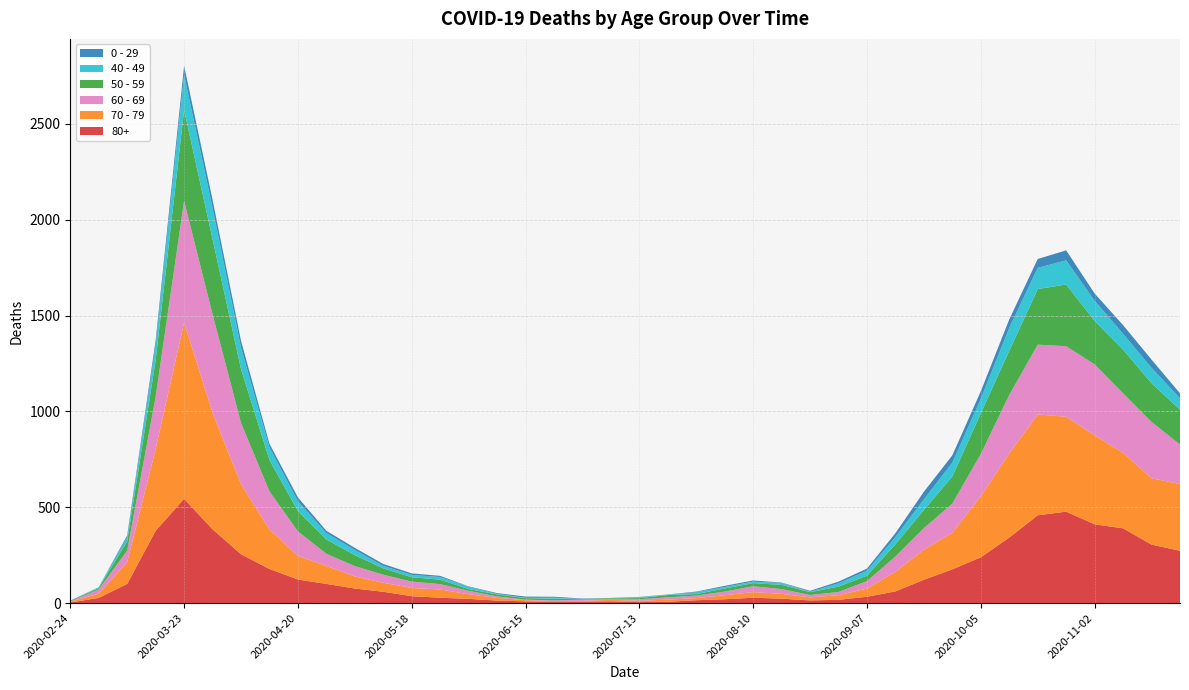

Reading left to right, what are all the values shown in this chart?

80+: 2020-02-24=3	2020-03-02=27	2020-03-09=100	2020-03-16=377	2020-03-23=544	2020-03-30=385	2020-04-06=255	2020-04-13=178	2020-04-20=123	2020-04-27=100	2020-05-04=76	2020-05-11=59	2020-05-18=36	2020-05-25=28	2020-06-01=22	2020-06-08=13	2020-06-15=9	2020-06-22=6	2020-06-29=7	2020-07-06=9	2020-07-13=5	2020-07-20=7	2020-07-27=15	2020-08-03=20	2020-08-10=28	2020-08-17=23	2020-08-24=14	2020-08-31=17	2020-09-07=33	2020-09-14=61	2020-09-21=122	2020-09-28=176	2020-10-05=239	2020-10-12=342	2020-10-19=458	2020-10-26=477	2020-11-02=411	2020-11-09=390	2020-11-16=305	2020-11-23=273
70 - 79: 2020-02-24=4	2020-03-02=22	2020-03-09=113	2020-03-16=427	2020-03-23=920	2020-03-30=608	2020-04-06=365	2020-04-13=206	2020-04-20=123	2020-04-27=94	2020-05-04=63	2020-05-11=47	2020-05-18=43	2020-05-25=43	2020-06-01=24	2020-06-08=14	2020-06-15=6	2020-06-22=5	2020-06-29=5	2020-07-06=8	2020-07-13=7	2020-07-20=11	2020-07-27=11	2020-08-03=21	2020-08-10=29	2020-08-17=25	2020-08-24=16	2020-08-31=24	2020-09-07=43	2020-09-14=102	2020-09-21=157	2020-09-28=191	2020-10-05=318	2020-10-12=439	2020-10-19=526	2020-10-26=495	2020-11-02=464	2020-11-09=394	2020-11-16=346	2020-11-23=348
60 - 69: 2020-02-24=2	2020-03-02=22	2020-03-09=61	2020-03-16=272	2020-03-23=634	2020-03-30=514	2020-04-06=320	2020-04-13=199	2020-04-20=128	2020-04-27=63	2020-05-04=54	2020-05-11=42	2020-05-18=33	2020-05-25=28	2020-06-01=18	2020-06-08=8	2020-06-15=3	2020-06-22=3	2020-06-29=6	2020-07-06=3	2020-07-13=8	2020-07-20=12	2020-07-27=13	2020-08-03=19	2020-08-10=31	2020-08-17=25	2020-08-24=12	2020-08-31=17	2020-09-07=39	2020-09-14=80	2020-09-21=112	2020-09-28=152	2020-10-05=221	2020-10-12=305	2020-10-19=364	2020-10-26=368	2020-11-02=370	2020-11-09=310	2020-11-16=294	2020-11-23=206
50 - 59: 2020-02-24=3	2020-03-02=7	2020-03-09=48	2020-03-16=190	2020-03-23=475	2020-03-30=392	2020-04-06=281	2020-04-13=163	2020-04-20=106	2020-04-27=75	2020-05-04=57	2020-05-11=33	2020-05-18=23	2020-05-25=23	2020-06-01=9	2020-06-08=10	2020-06-15=8	2020-06-22=9	2020-06-29=3	2020-07-06=5	2020-07-13=6	2020-07-20=12	2020-07-27=8	2020-08-03=16	2020-08-10=16	2020-08-17=22	2020-08-24=15	2020-08-31=28	2020-09-07=28	2020-09-14=64	2020-09-21=95	2020-09-28=142	2020-10-05=212	2020-10-12=230	2020-10-19=290	2020-10-26=322	2020-11-02=227	2020-11-09=228	2020-11-16=202	2020-11-23=182
40 - 49: 2020-02-24=0	2020-03-02=5	2020-03-09=21	2020-03-16=79	2020-03-23=183	2020-03-30=163	2020-04-06=111	2020-04-13=66	2020-04-20=51	2020-04-27=33	2020-05-04=27	2020-05-11=13	2020-05-18=12	2020-05-25=14	2020-06-01=12	2020-06-08=3	2020-06-15=2	2020-06-22=5	2020-06-29=1	2020-07-06=1	2020-07-13=4	2020-07-20=2	2020-07-27=10	2020-08-03=8	2020-08-10=8	2020-08-17=10	2020-08-24=2	2020-08-31=17	2020-09-07=26	2020-09-14=38	2020-09-21=55	2020-09-28=72	2020-10-05=76	2020-10-12=120	2020-10-19=111	2020-10-26=126	2020-11-02=105	2020-11-09=83	2020-11-16=80	2020-11-23=60
0 - 29: 2020-02-24=1	2020-03-02=0	2020-03-09=10	2020-03-16=25	2020-03-23=47	2020-03-30=42	2020-04-06=36	2020-04-13=19	2020-04-20=20	2020-04-27=12	2020-05-04=11	2020-05-11=10	2020-05-18=8	2020-05-25=6	2020-06-01=2	2020-06-08=4	2020-06-15=6	2020-06-22=5	2020-06-29=2	2020-07-06=1	2020-07-13=2	2020-07-20=1	2020-07-27=3	2020-08-03=6	2020-08-10=6	2020-08-17=2	2020-08-24=5	2020-08-31=9	2020-09-07=11	2020-09-14=20	2020-09-21=40	2020-09-28=38	2020-10-05=39	2020-10-12=44	2020-10-19=46	2020-10-26=52	2020-11-02=38	2020-11-09=45	2020-11-16=43	2020-11-23=25